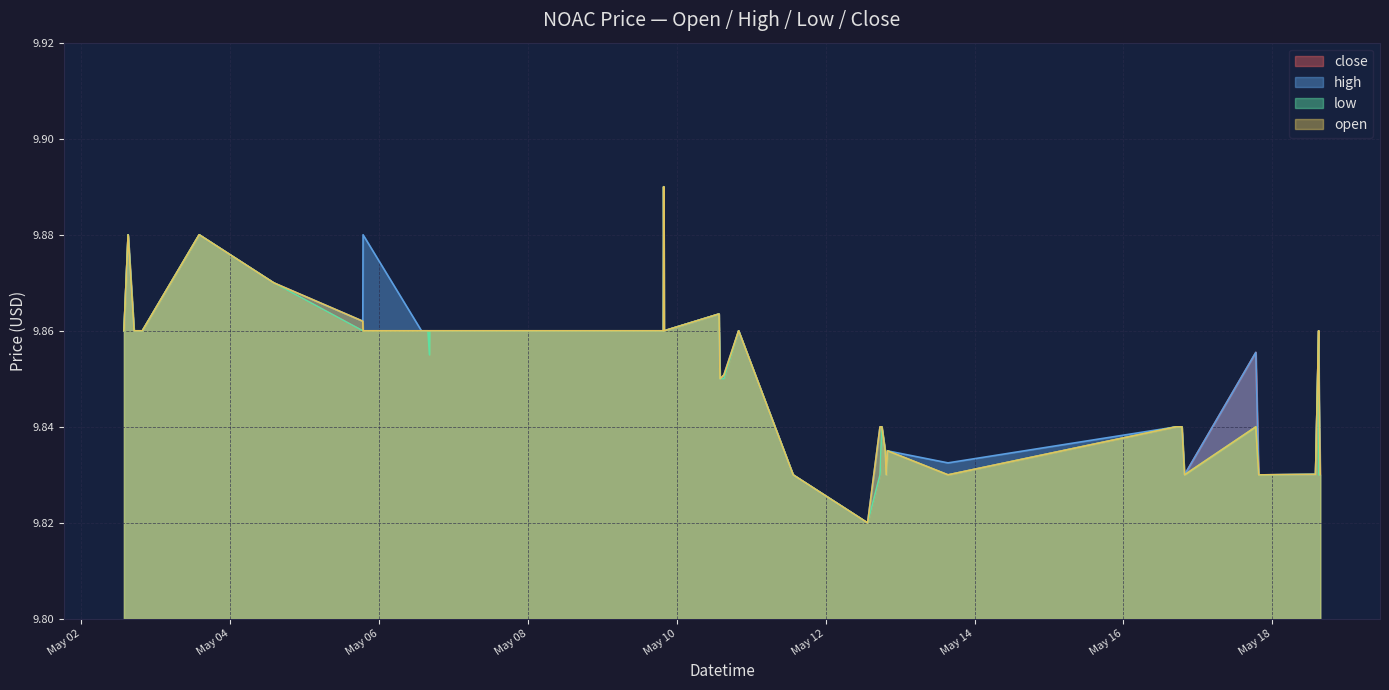

At how many categories does at least one series exceed 9?

40